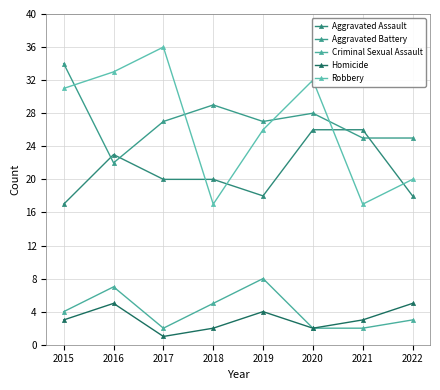

The Criminal Sexual Assault series shows 4 at 2015. True or false?

True